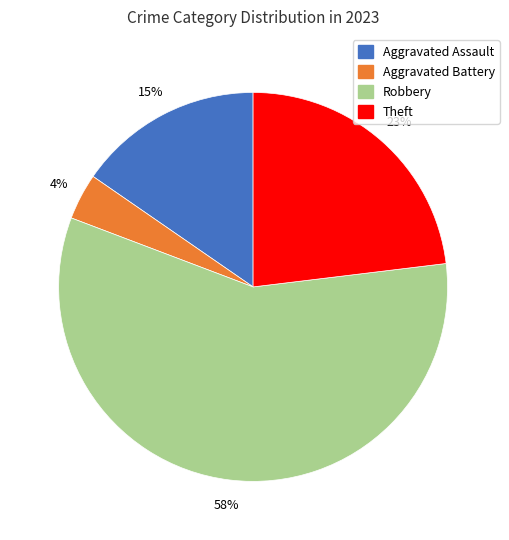

To the nearest percent, what is the average slice percentage?

25%